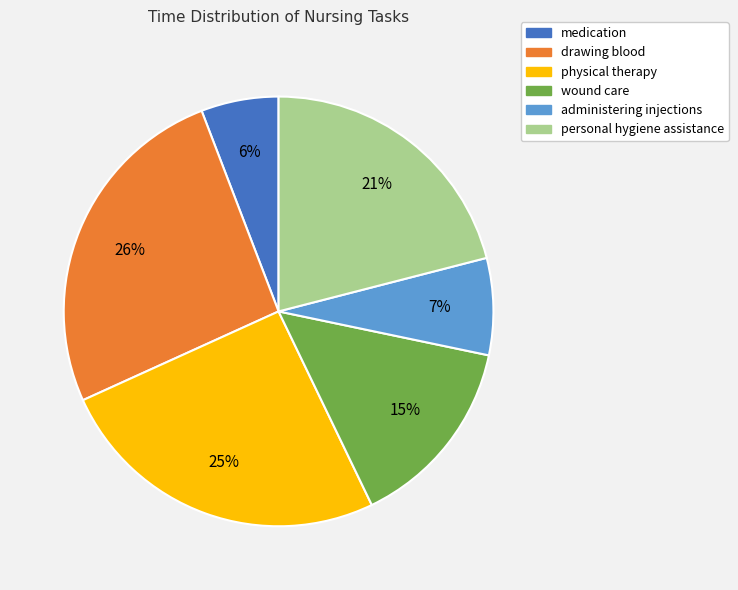

Do medication and physical therapy together represent more than half of the pie?

No